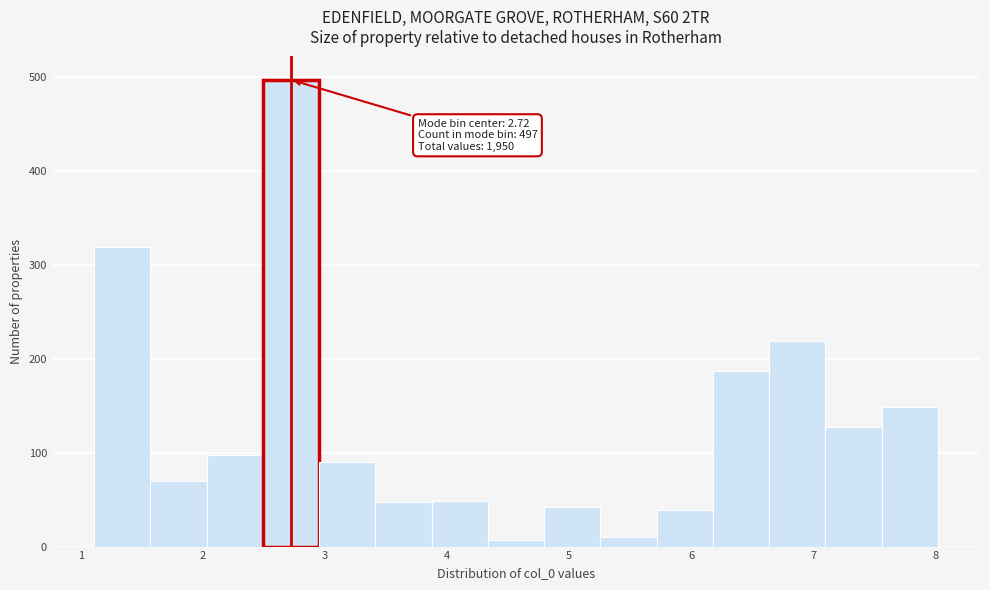

Over which range of the x-axis is the bar tallest?

2.5 to 3.0